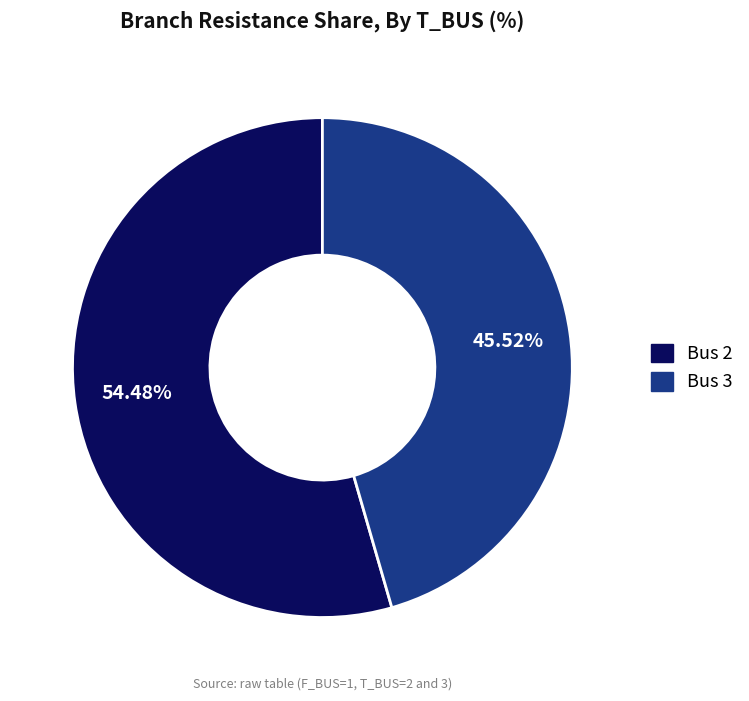

Which slice is the largest?

Bus 2